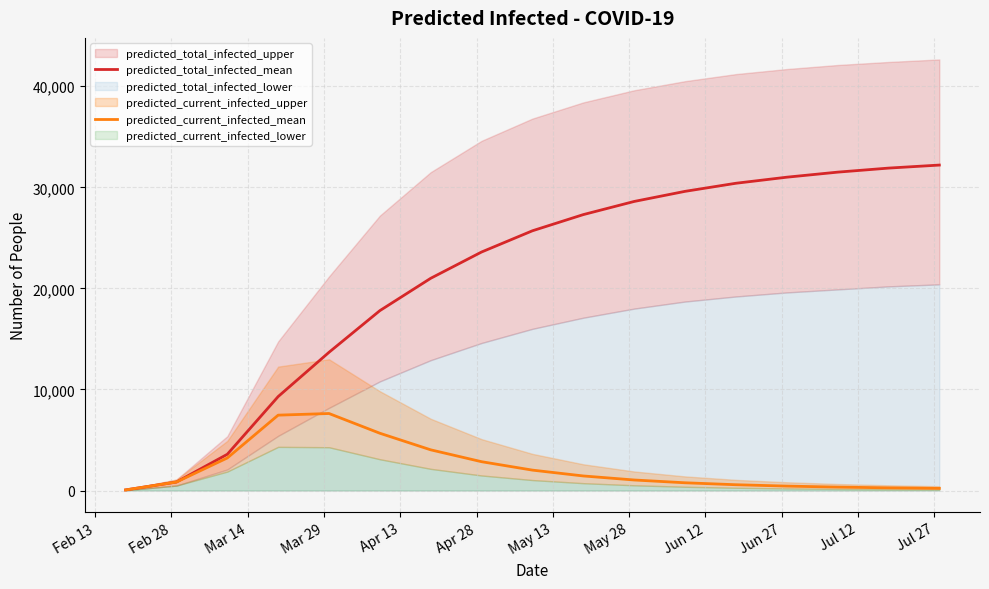

What is the highest value of the predicted_current_infected_mean series?

7621